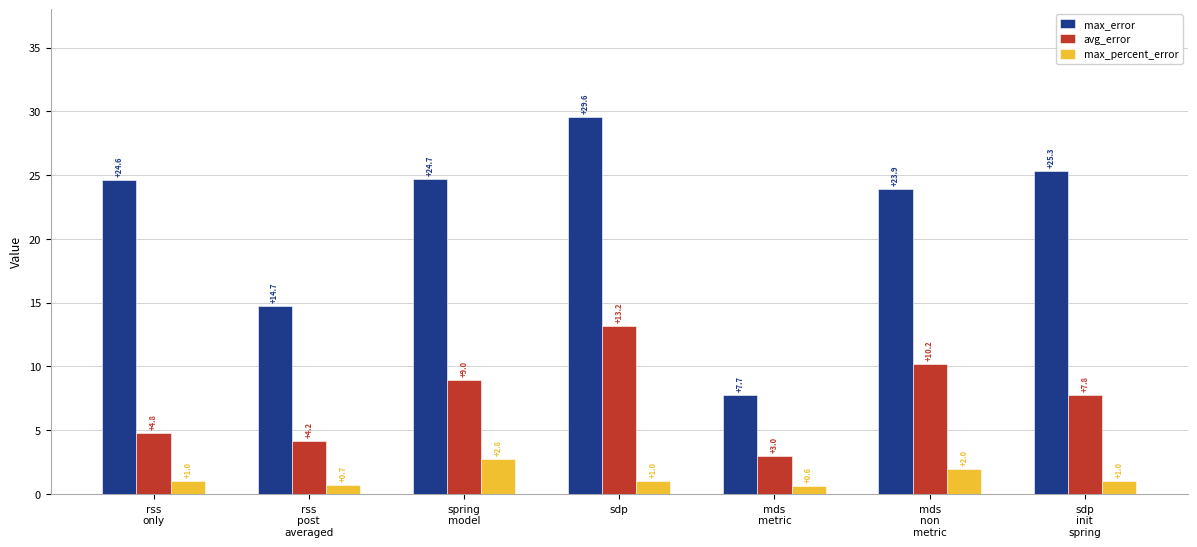

At how many categories does at least one series exceed 5?

7